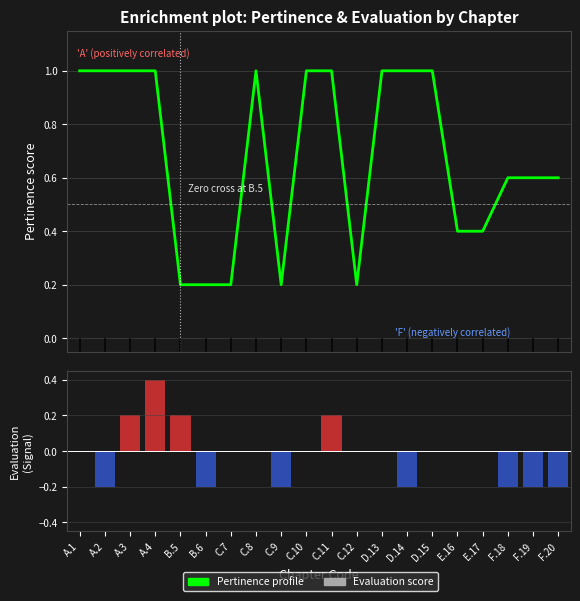

What is the sum of the Evaluation (normalised) values at D.14 and F.18?

-0.4